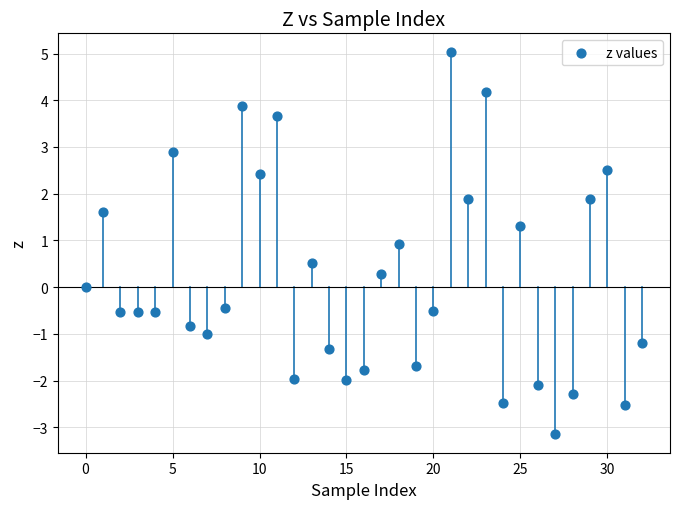

What is the range of Y values (max minus min)?

8.2